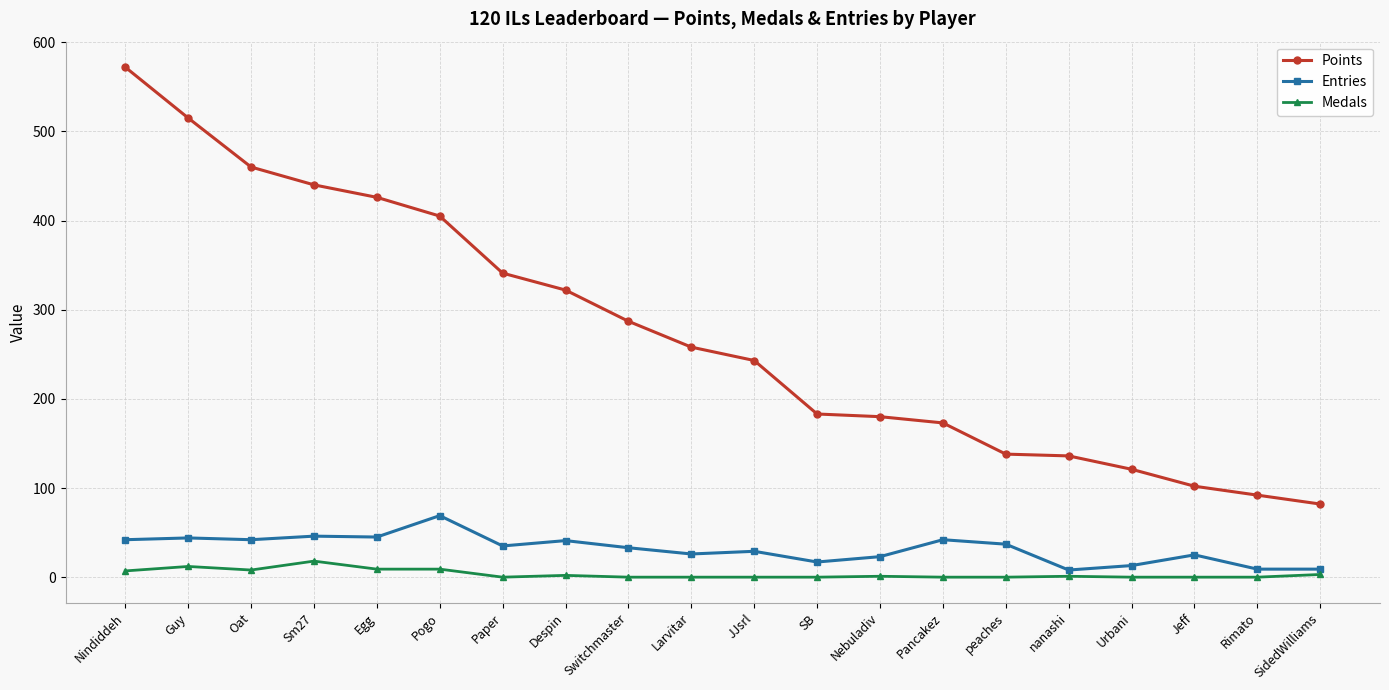

Is it true that Entries equals 16 at Paper?

False